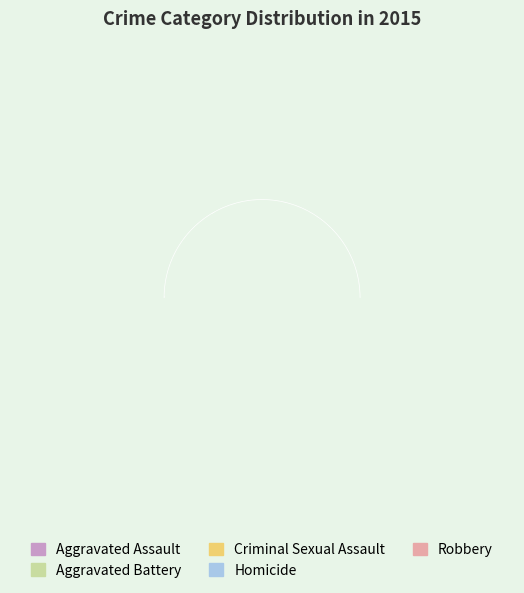

Is there a majority slice in this chart?

No